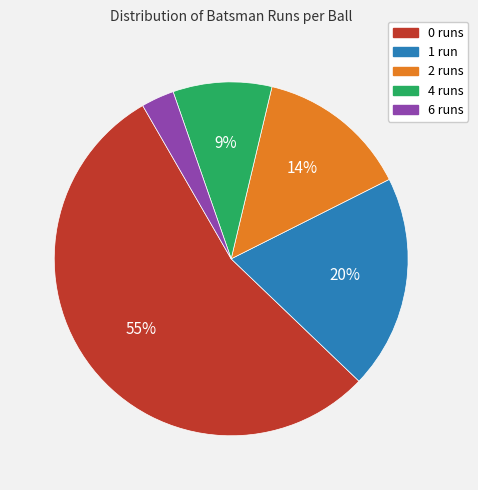

What is the smallest slice in the pie chart?

6